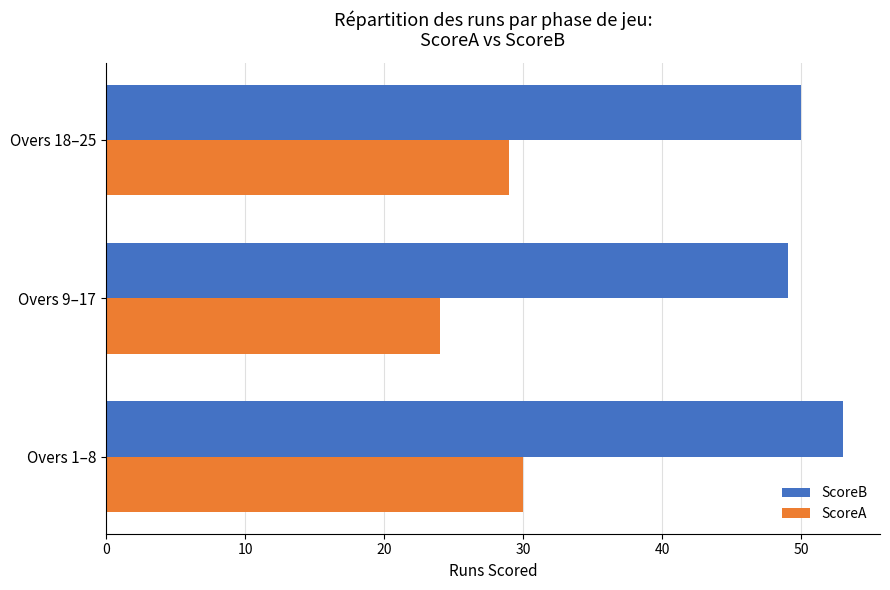

True or false: ScoreA has a value of 24 at Overs 9–17.

True